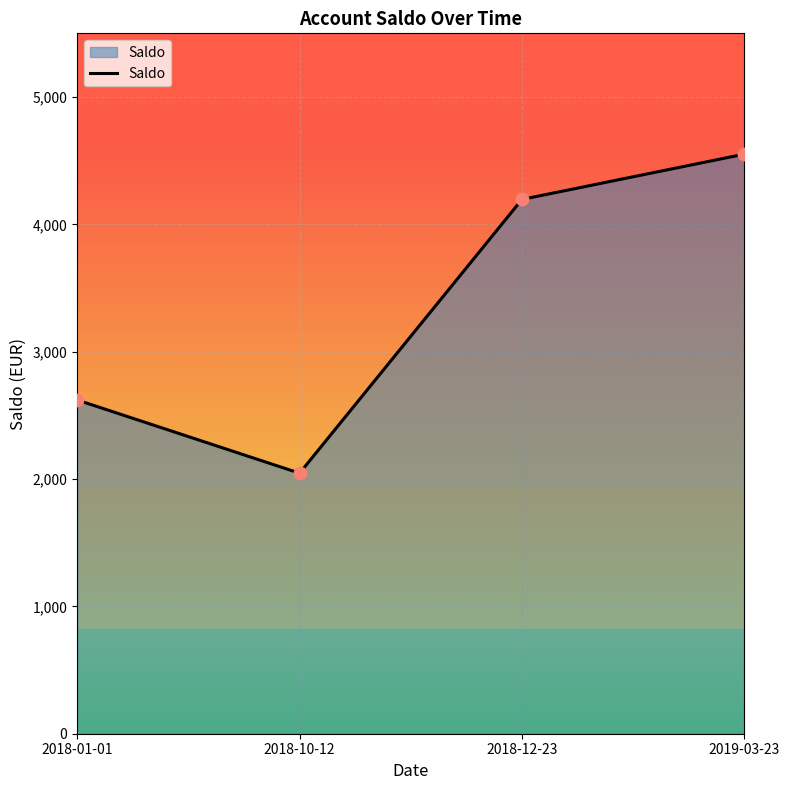

Which has a higher value, 2018-01-01 or 2019-03-23?

2019-03-23